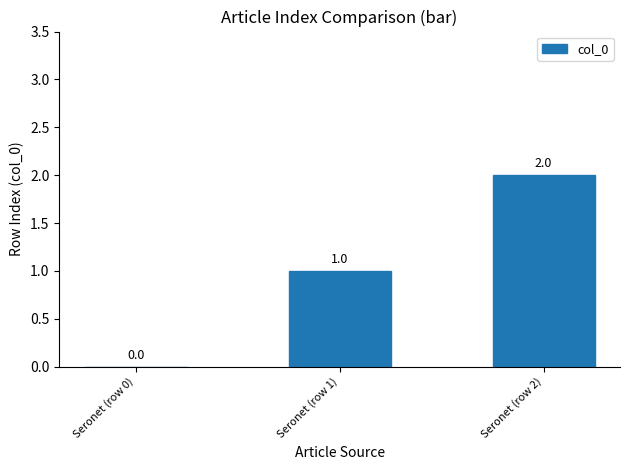

Count the values in the range 0 to 2.

3